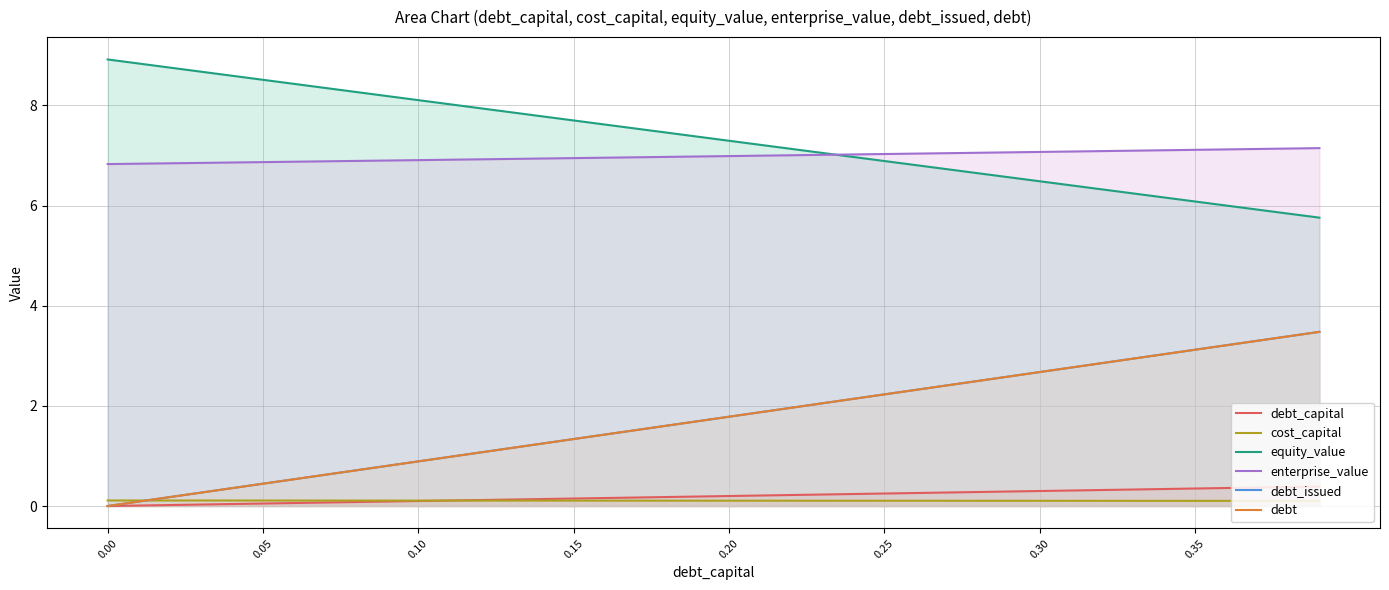

True or false: equity_value has a value of 13.8 at 0.05.

False